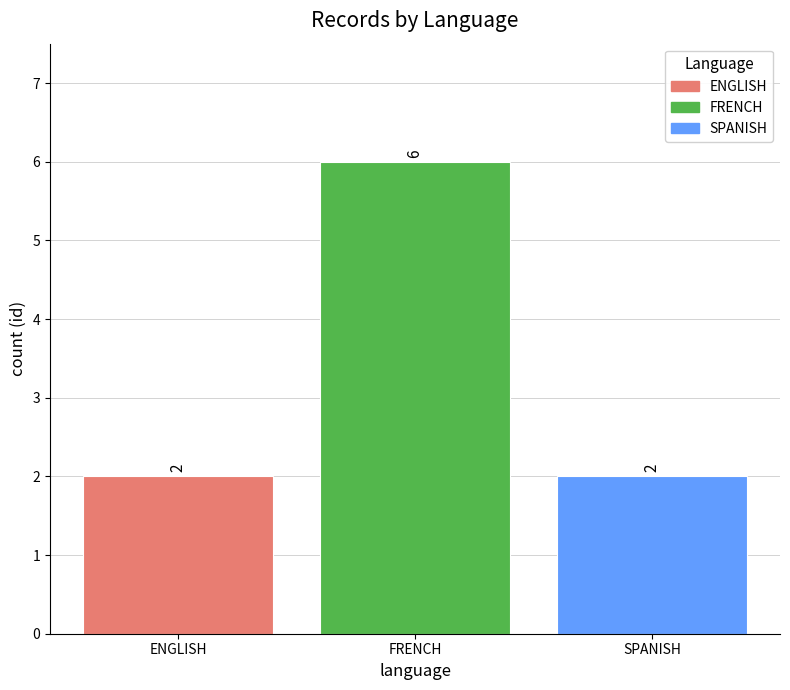

Reading left to right, list all the values displayed in this chart.

2	6	2